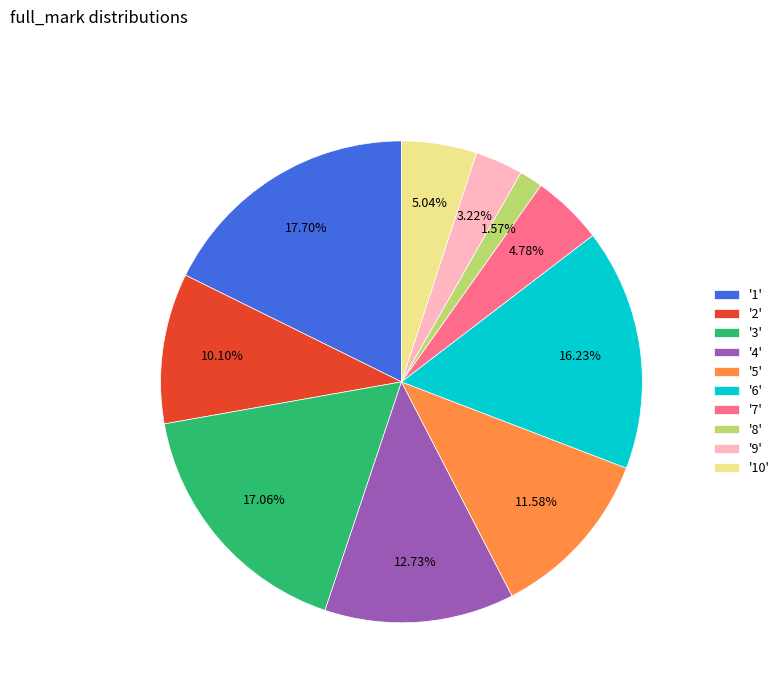

Which category has the smallest portion of the pie?

'8'